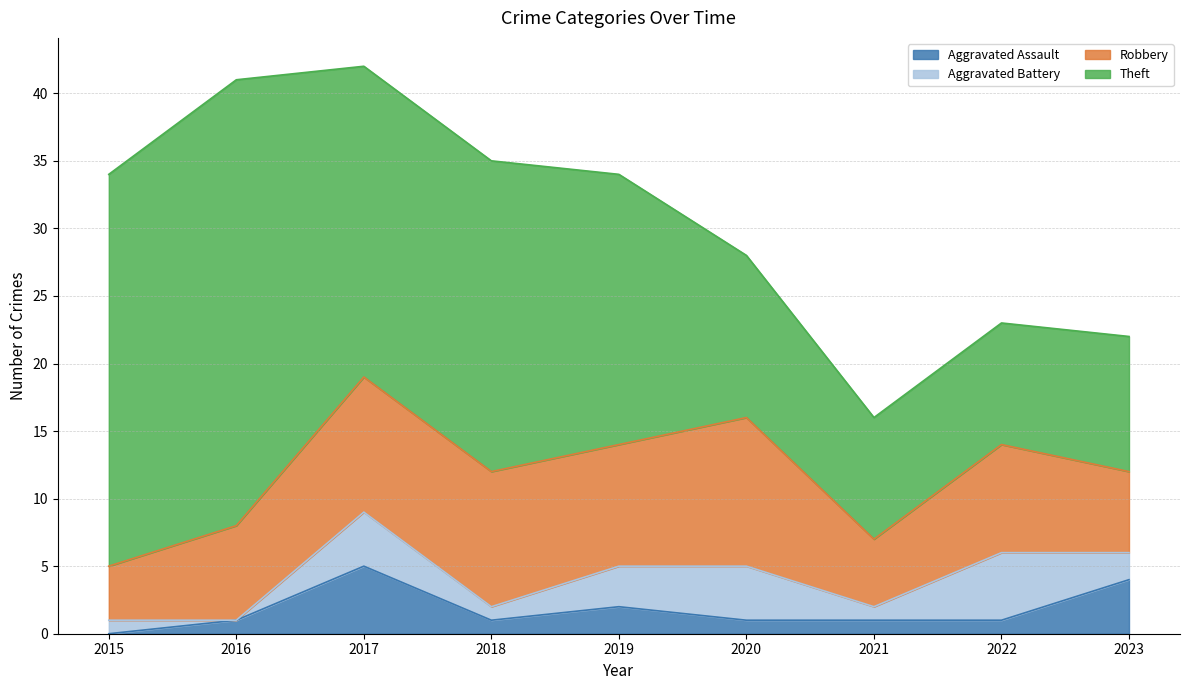

What is the value of the Robbery point at the 4th from the left?

10